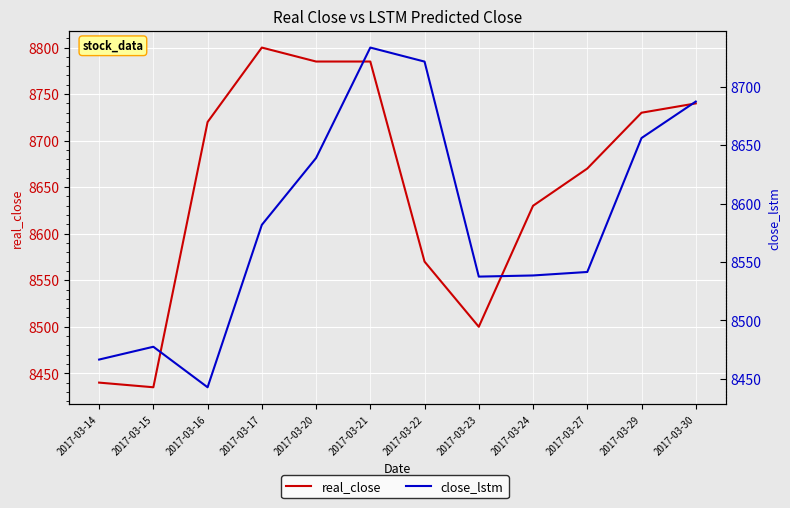

What is the value of the real_close point at the 11th from the left?

8730.0